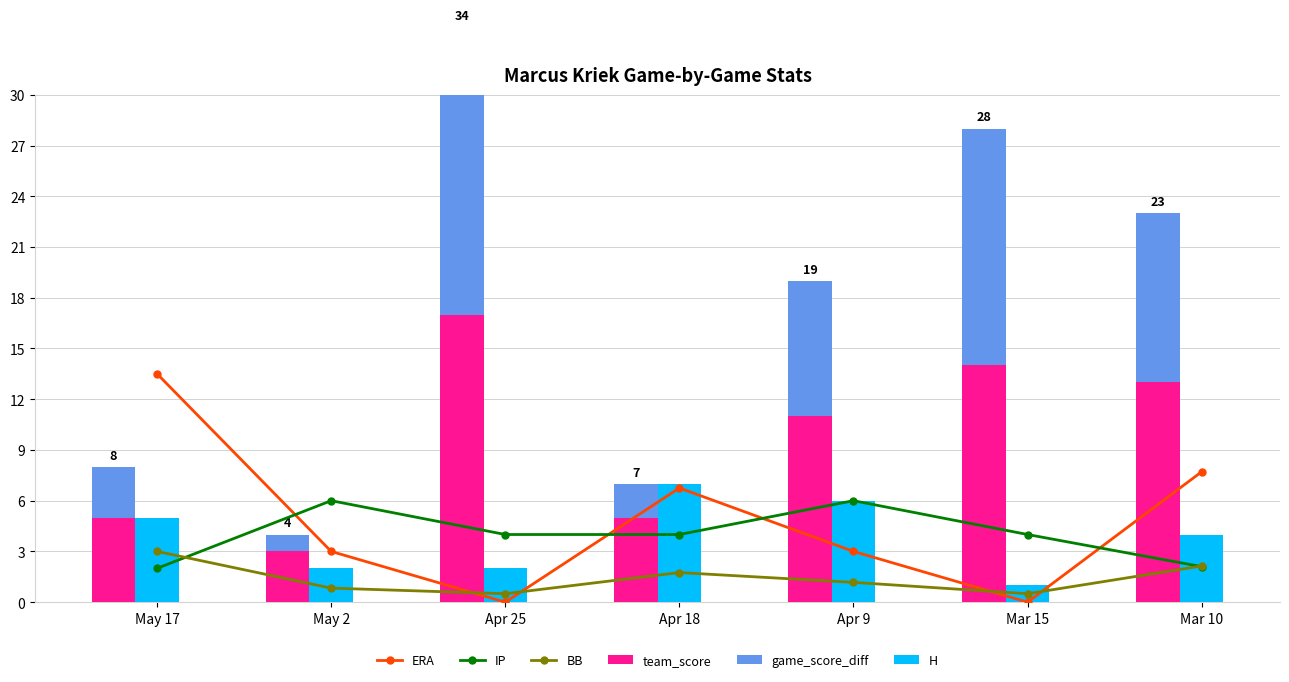

What is the greatest value displayed?

17.0